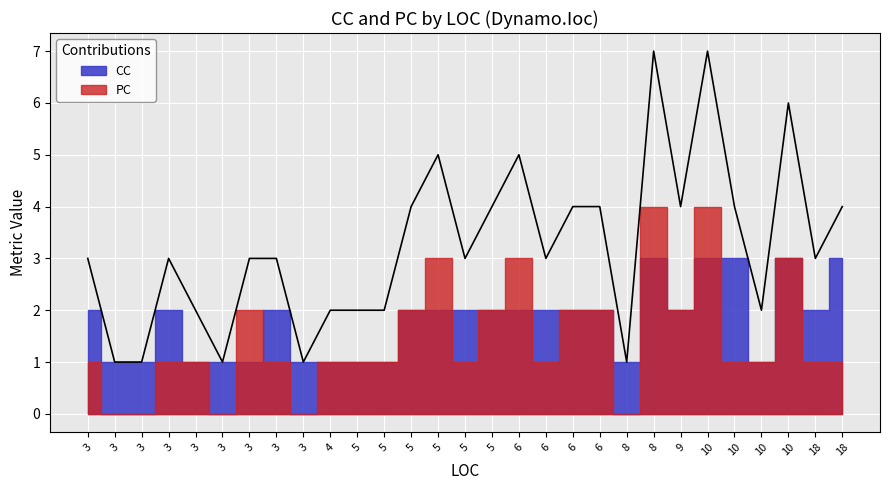

Which series ends up on top after the final intersection of CC and PC?

CC